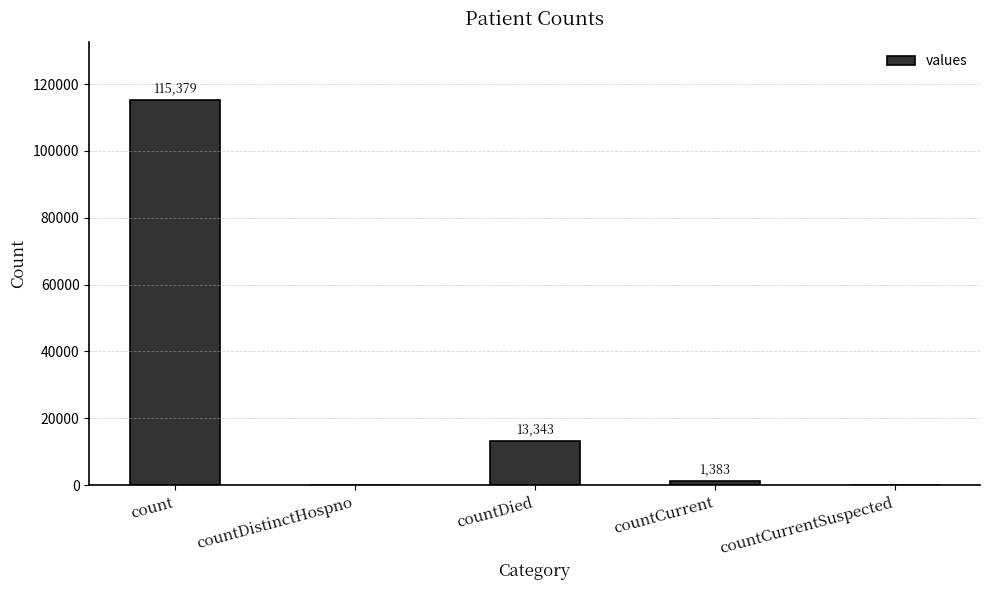

Reading left to right, extract all data points from this chart.

count=115379	countDistinctHospno=0	countDied=13343	countCurrent=1383	countCurrentSuspected=0